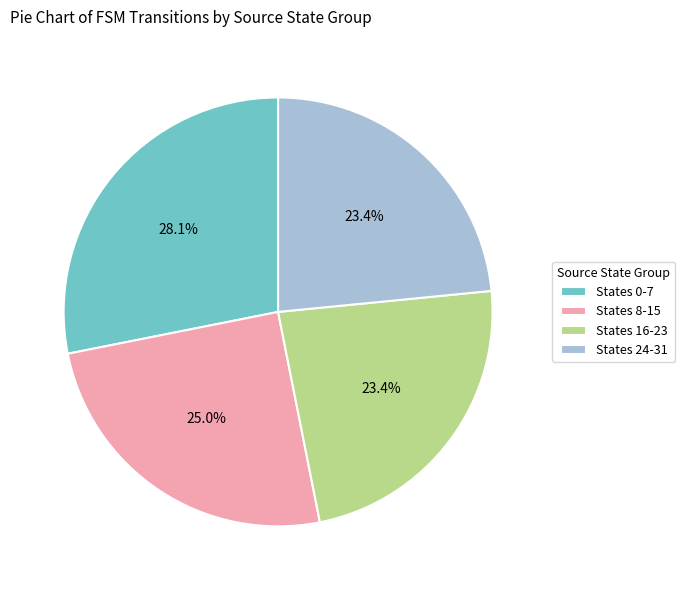

What percentage is NOT represented by States 8-15?

75.0%